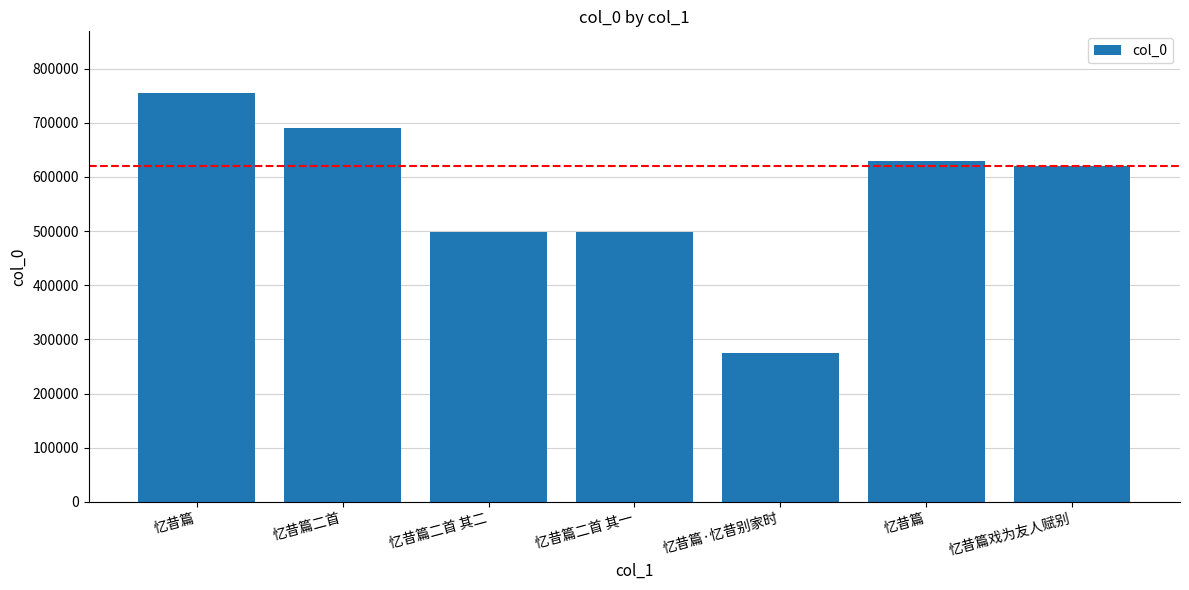

What is the sum of all values?

3965759